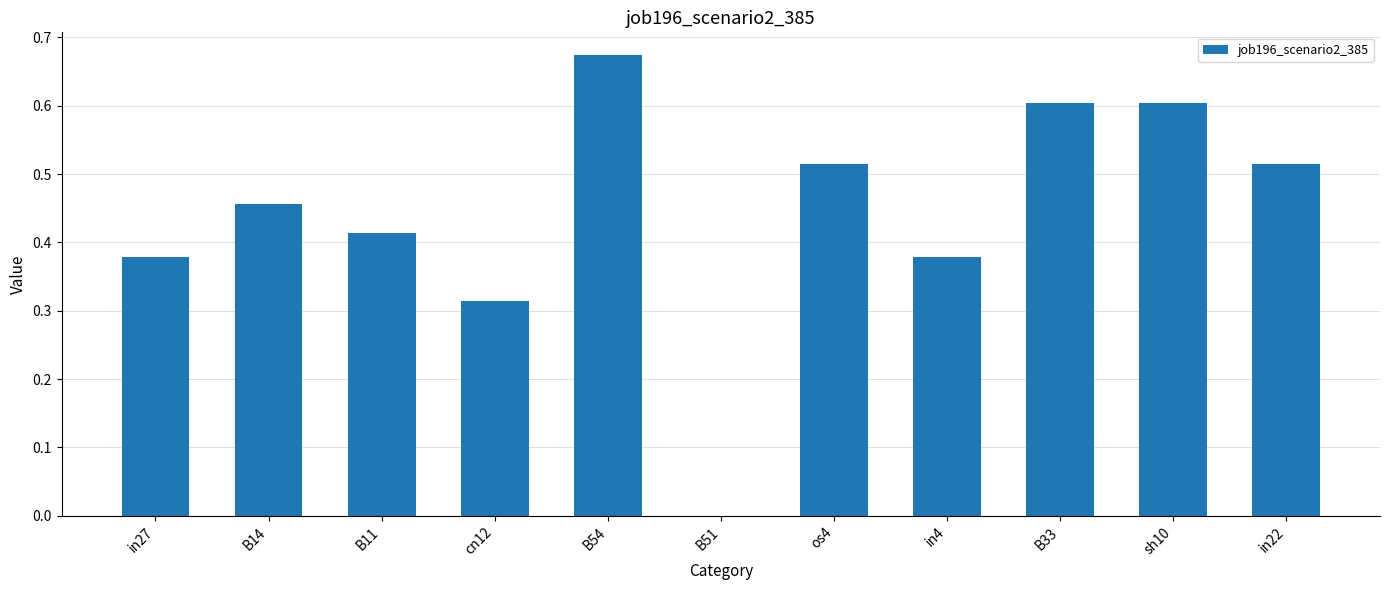

What is the sum of all values?

4.9